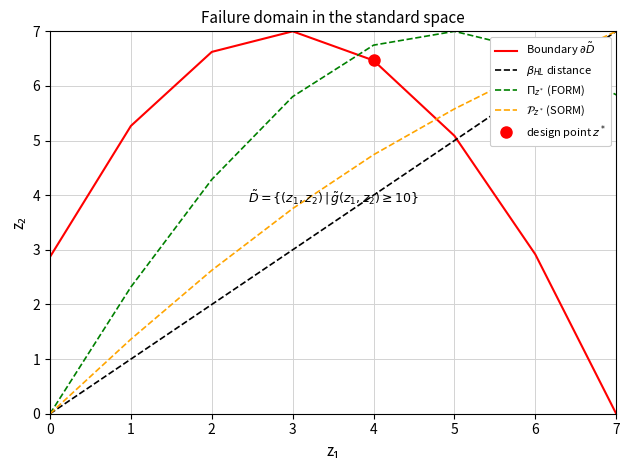

What is the approximate value of $\mathcal{P}_{z^*}$ (SORM) at 5?

5.6